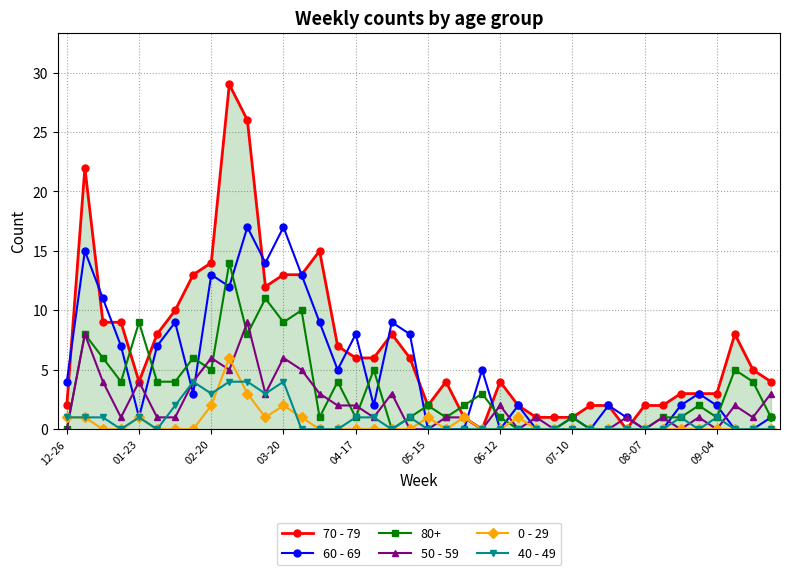

What is the highest value of the 80+ series?

14